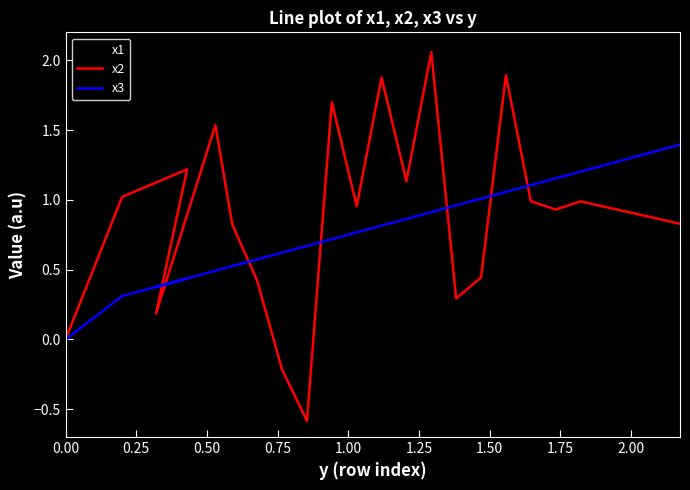

Which series ends up on top after the final intersection of x1 and x2?

x1